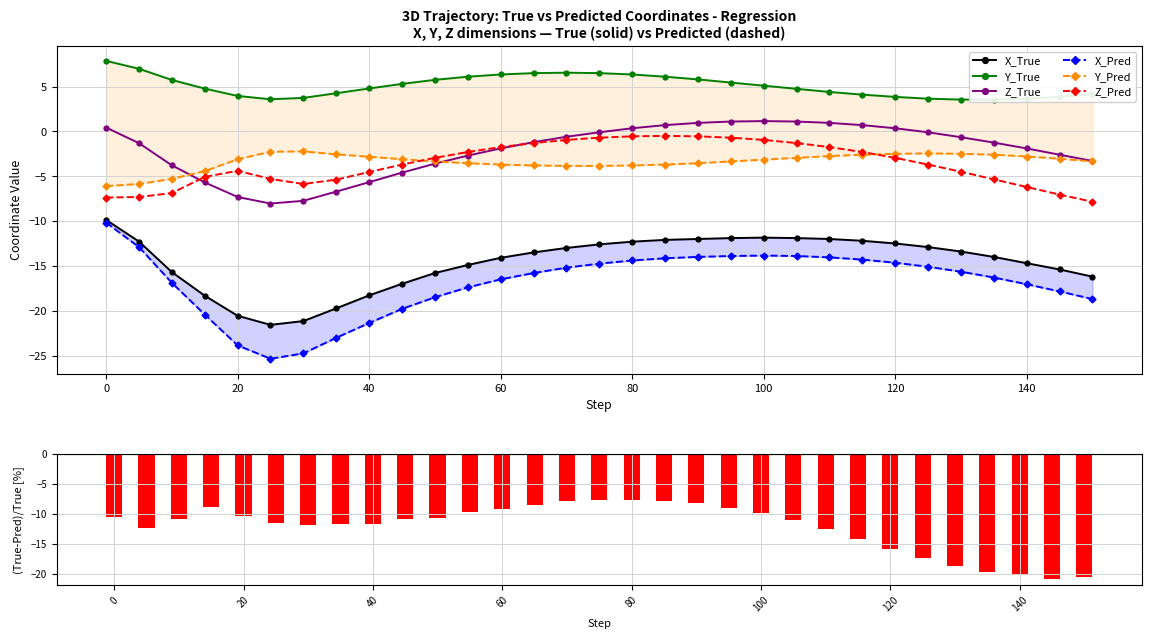

At which label is Z_True closest to -3?

55